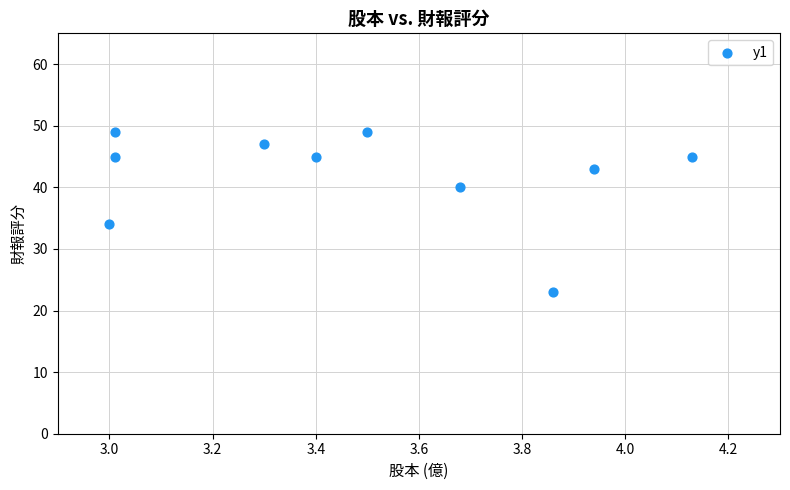

What Y value in the scatter plot is closest to 36?

34